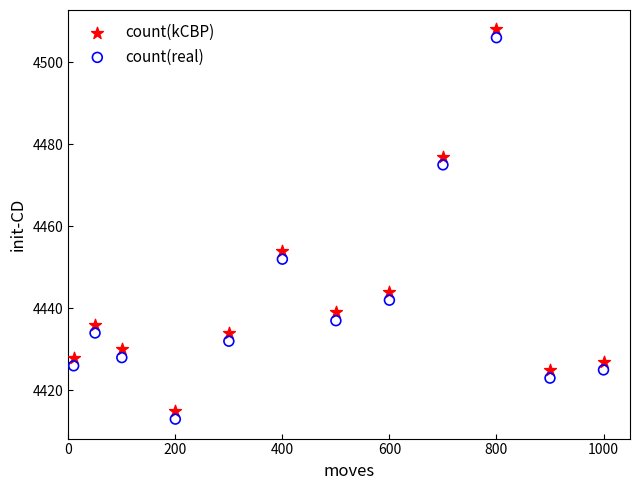

In the count(kCBP) series, what Y value is closest to 4461?

4454